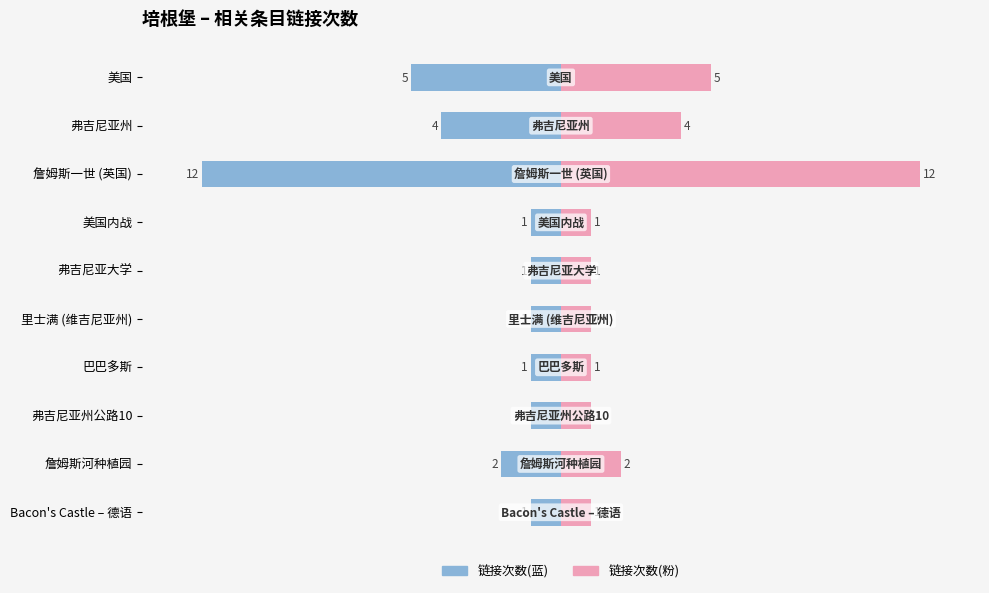

Which series has the widest spread of values?

链接次数(左)